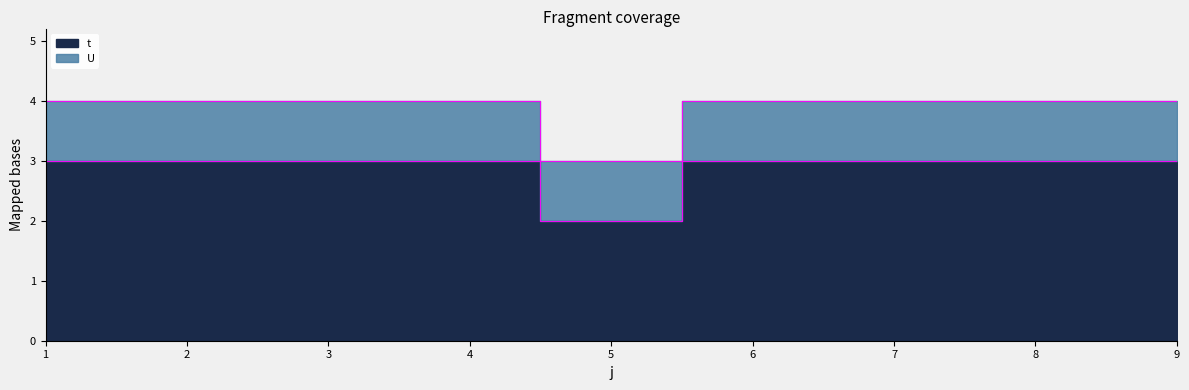

Does the chart display data point markers on the line(s)?

No